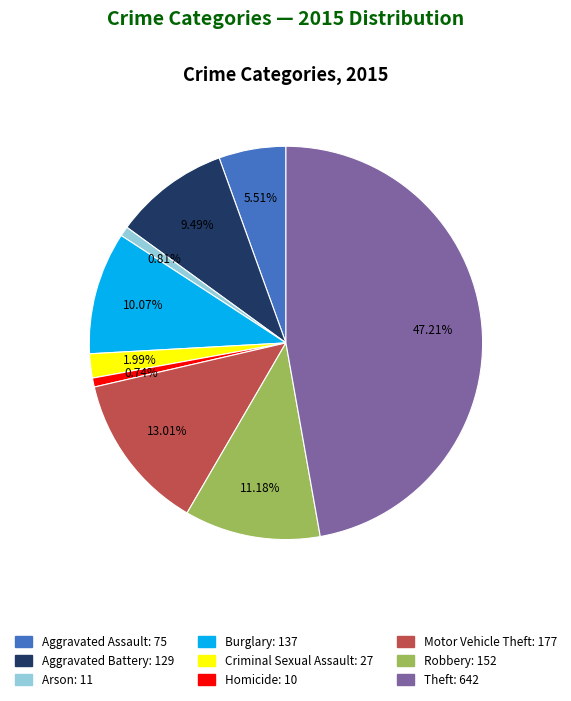

How many slices are in this pie chart?

9